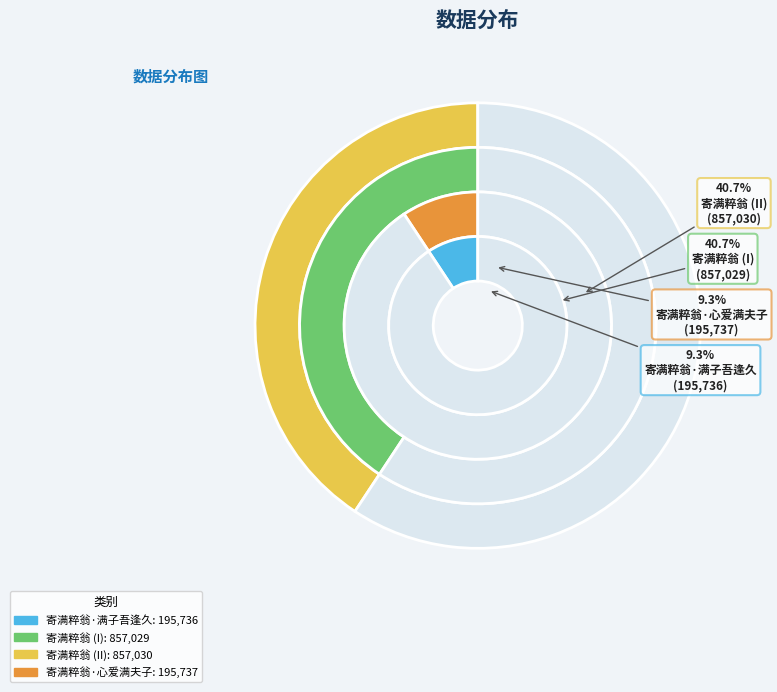

Is there any slice that represents more than half of the pie?

No